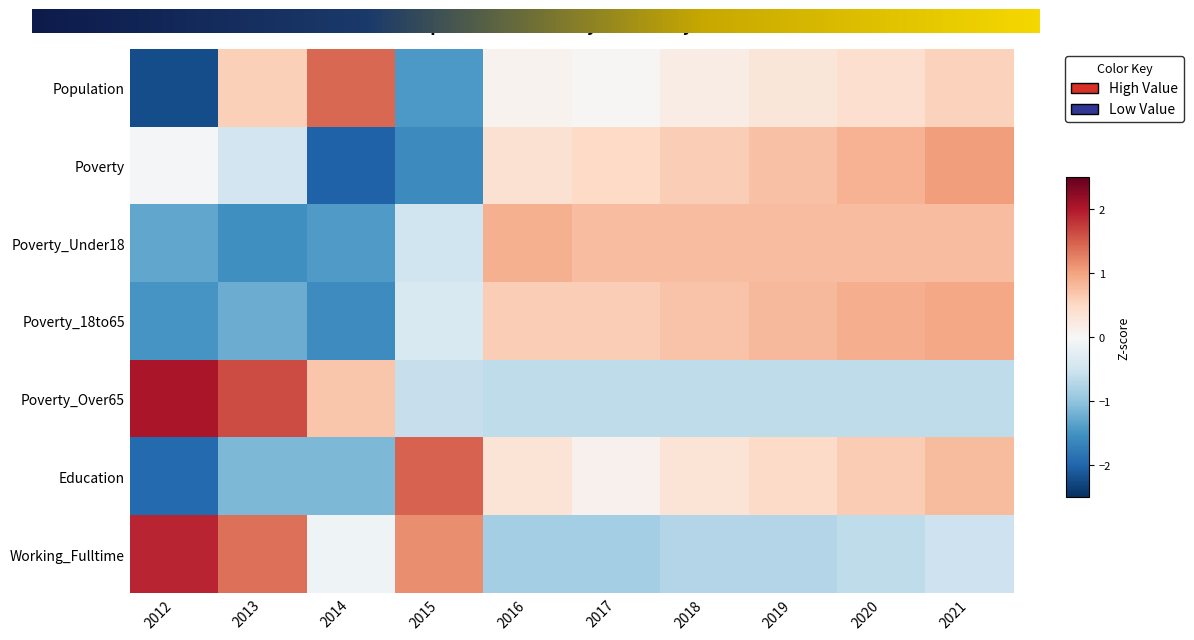

What is the sum of the Poverty values at 2012 and 2016?

0.3